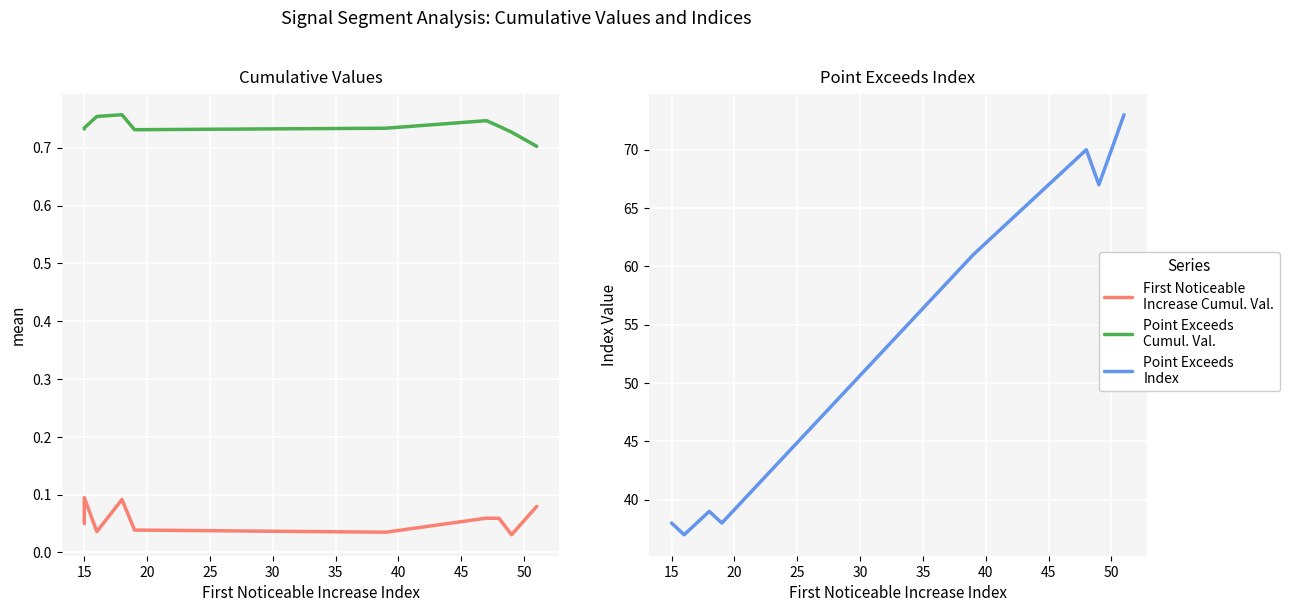

What is the difference between the highest and lowest values at 50?

67.0